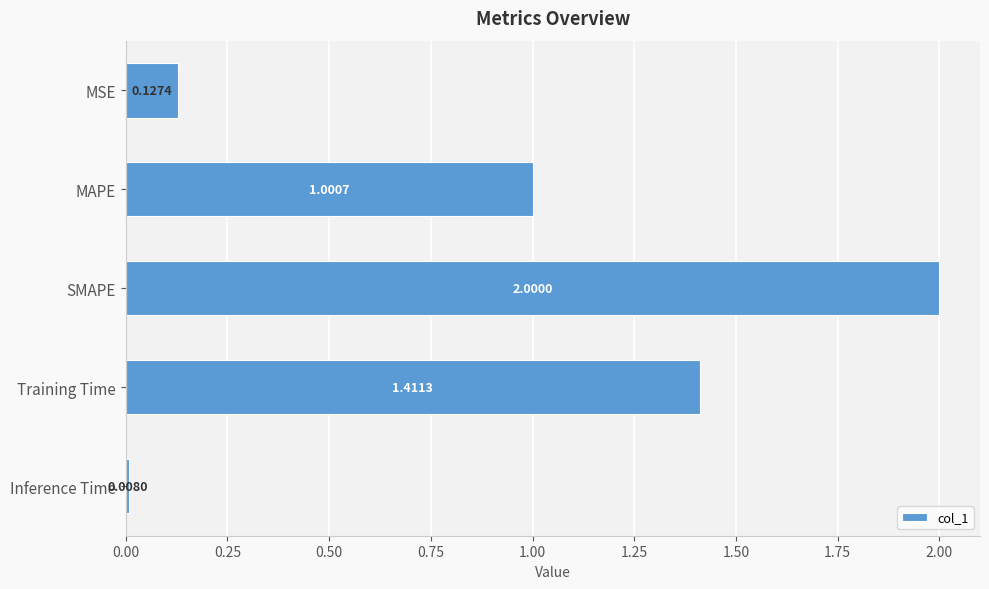

Does the chart contain any negative values?

No